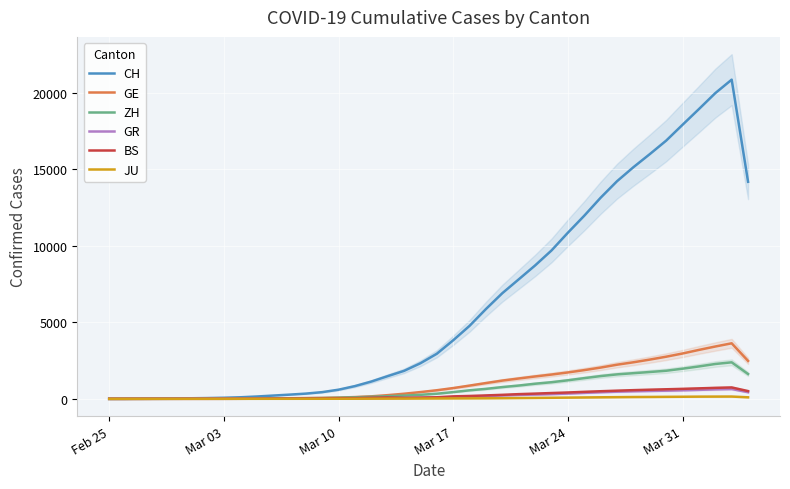

What is the highest value of the CH series?

20845.7